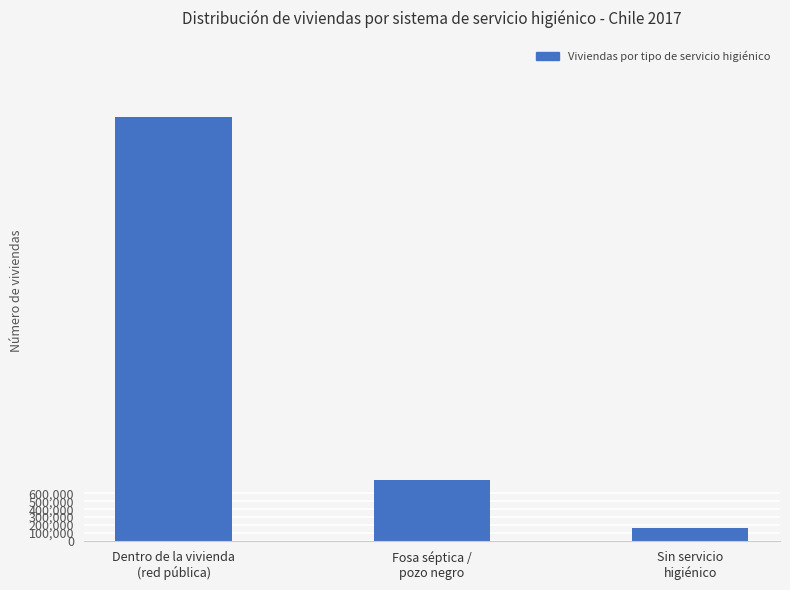

What is the sum of the values at Dentro de la vivienda
(red pública) and Fosa séptica /
pozo negro?

6111865